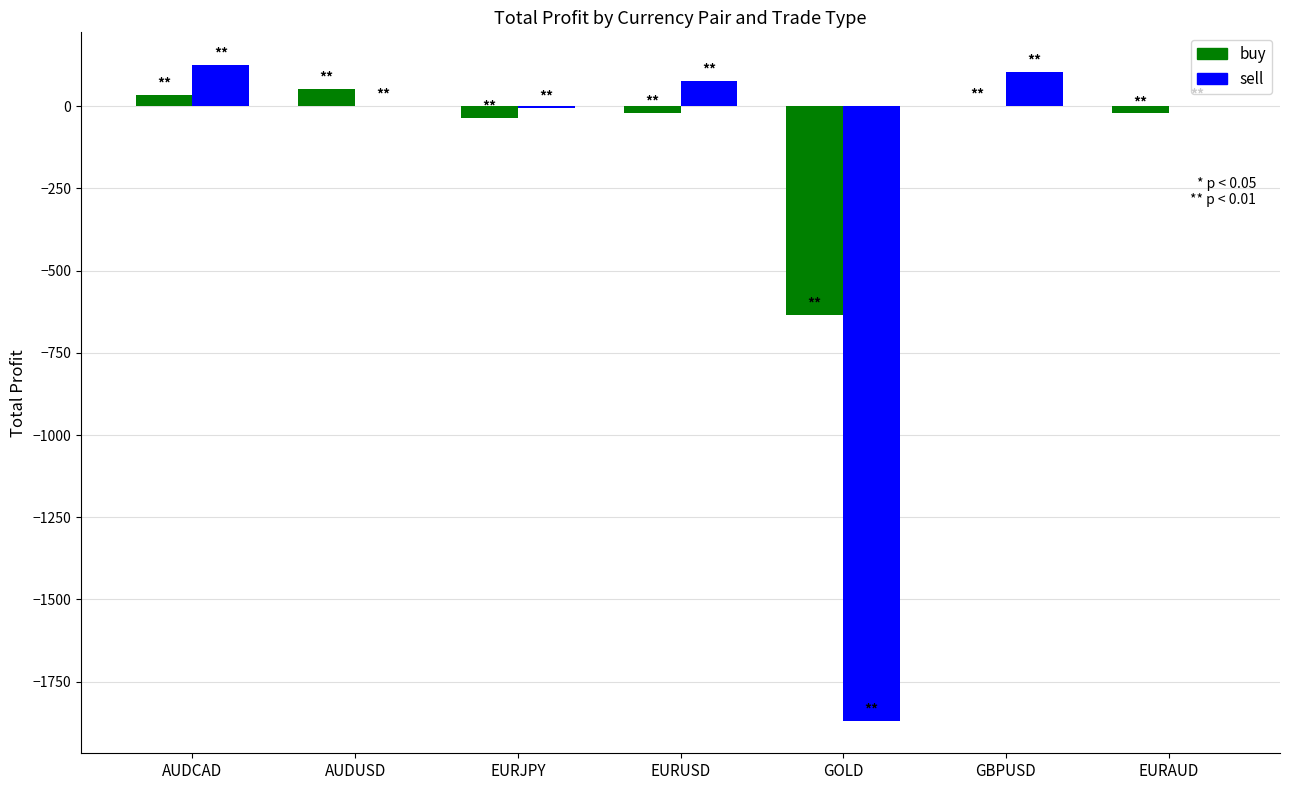

Between EURJPY and EURUSD, which series saw the biggest shift?

sell